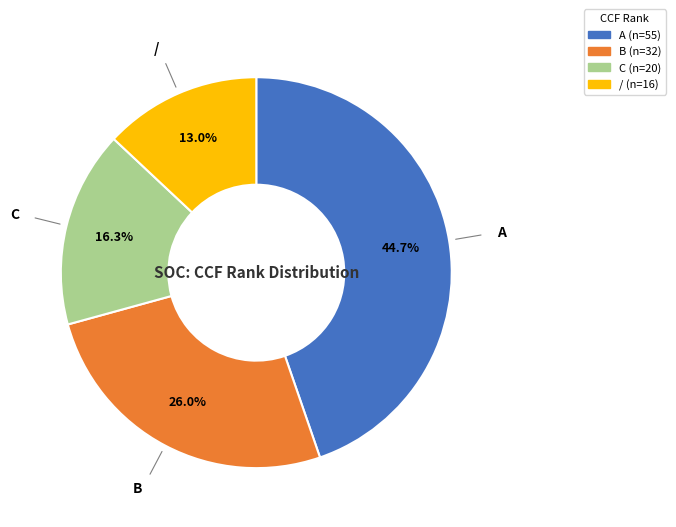

What percentage is NOT represented by /?

87.0%